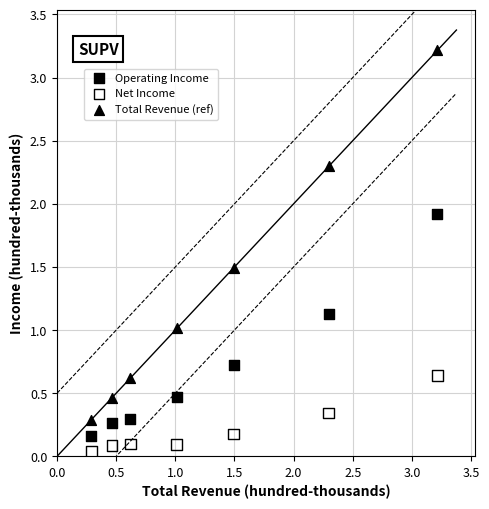

Which series reaches the maximum Y coordinate?

Total Revenue (ref)